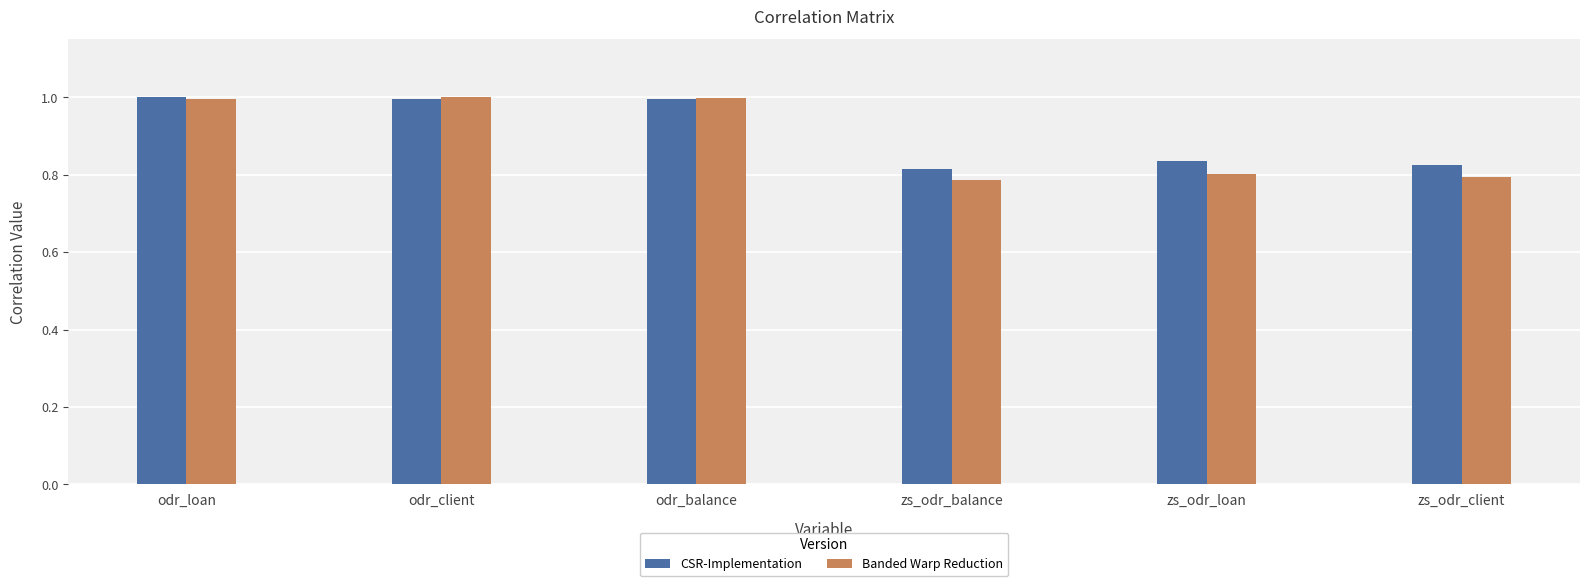

What is the approximate value of CSR-Implementation at odr_loan?

1.0